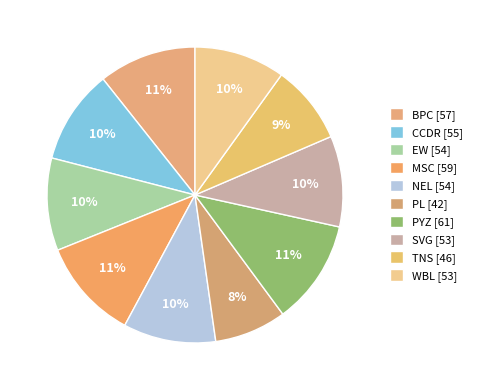

What percentage is the CCDR slice, to the nearest percent?

10%